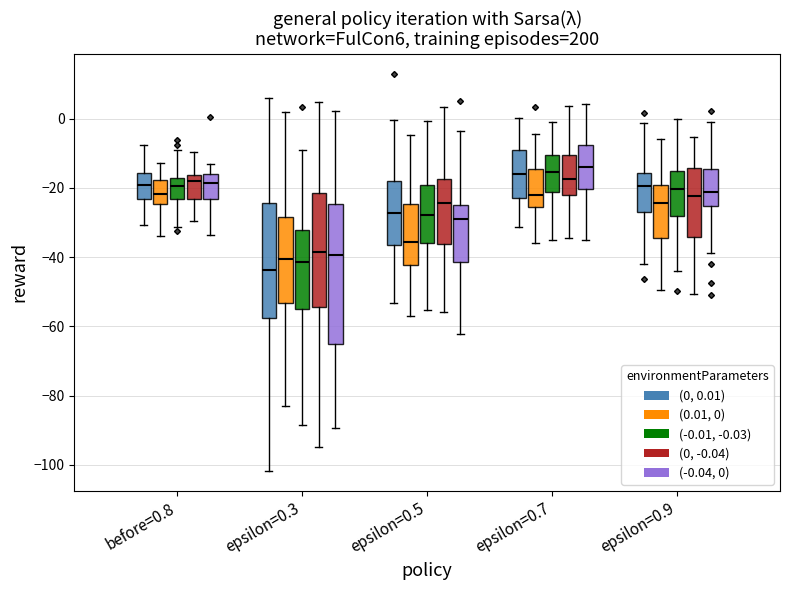

Which box has the lowest median line?

epsilon=0.3 ((0, 0.01))